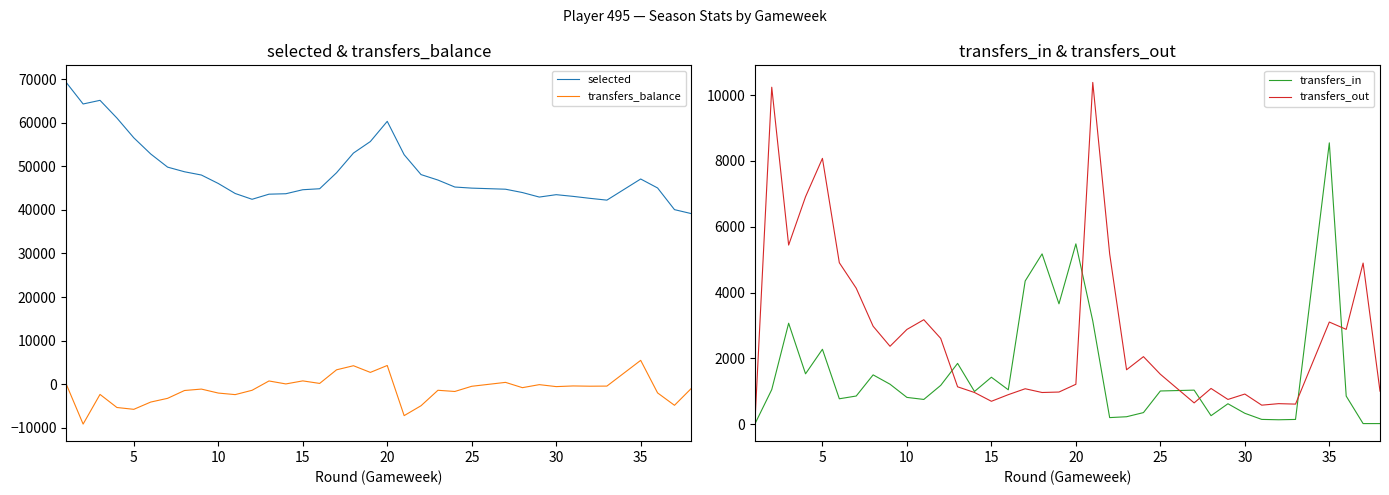

Which series has the largest range (max minus min)?

selected